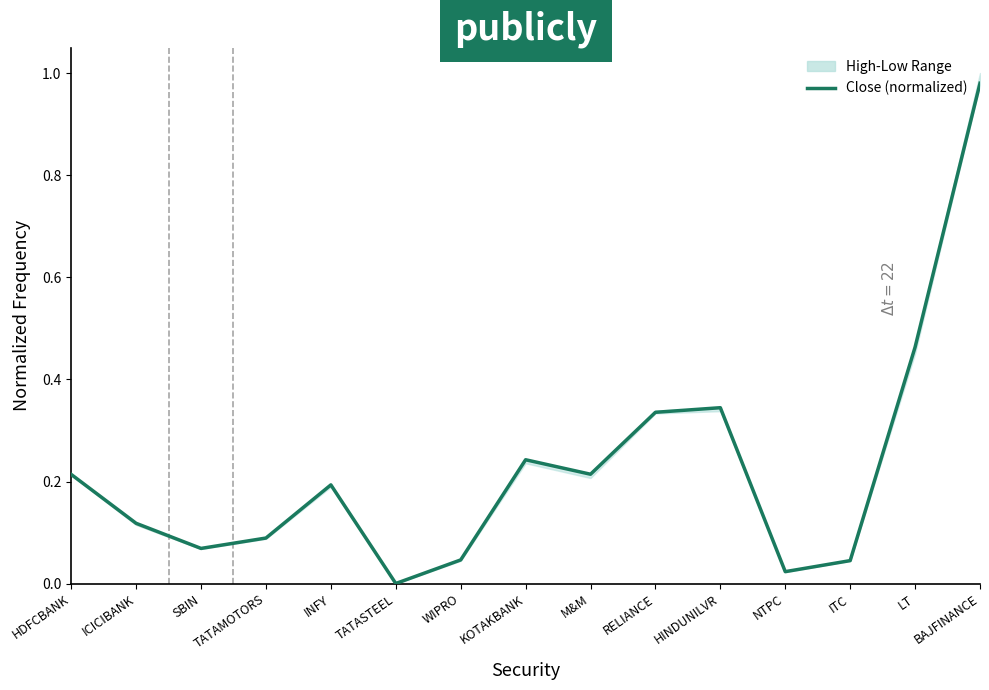

Where is the data nearest to the value 0?

TATASTEEL